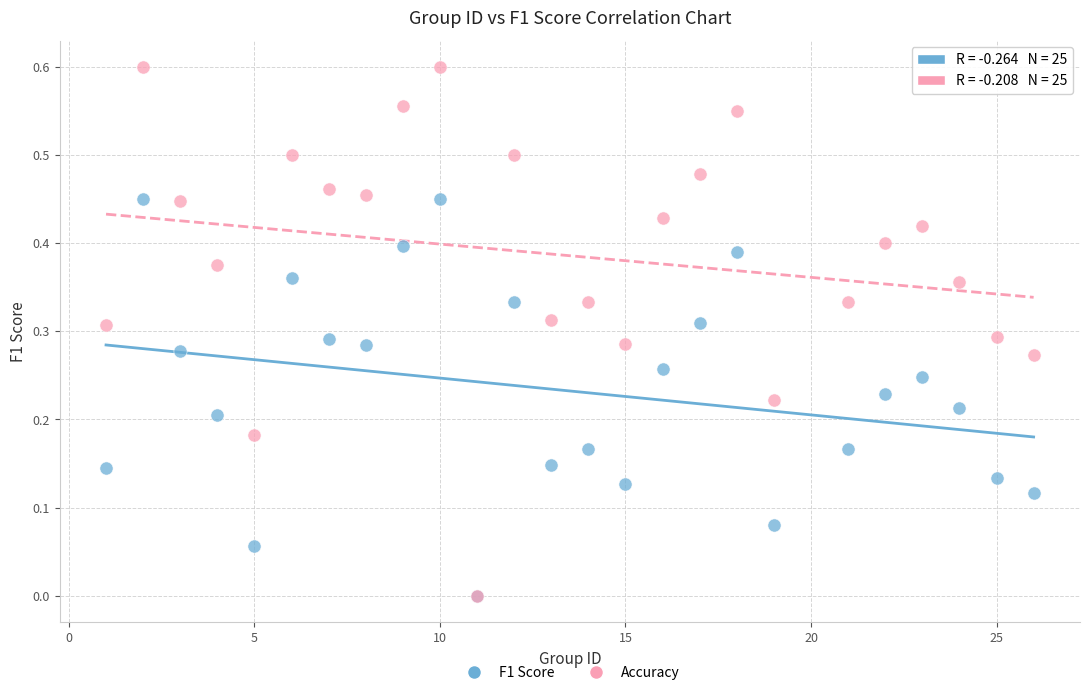

Which series has the largest Y range (max minus min)?

Accuracy